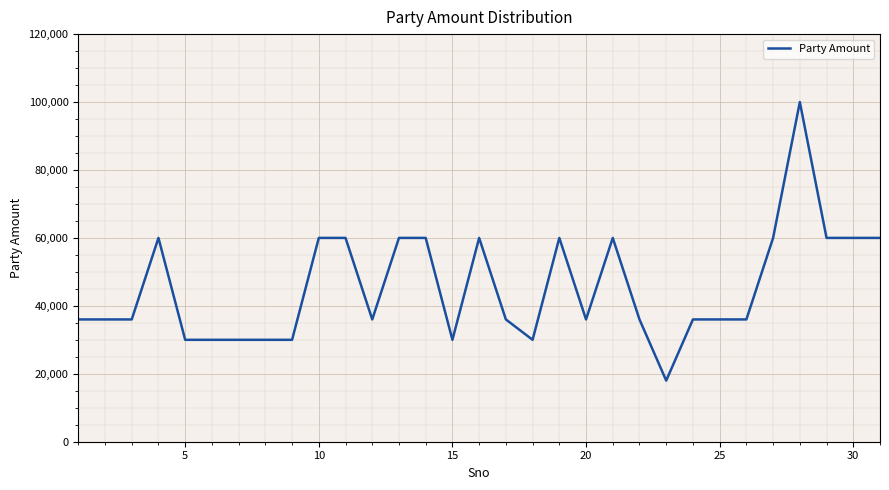

What is the greatest value displayed?

100000